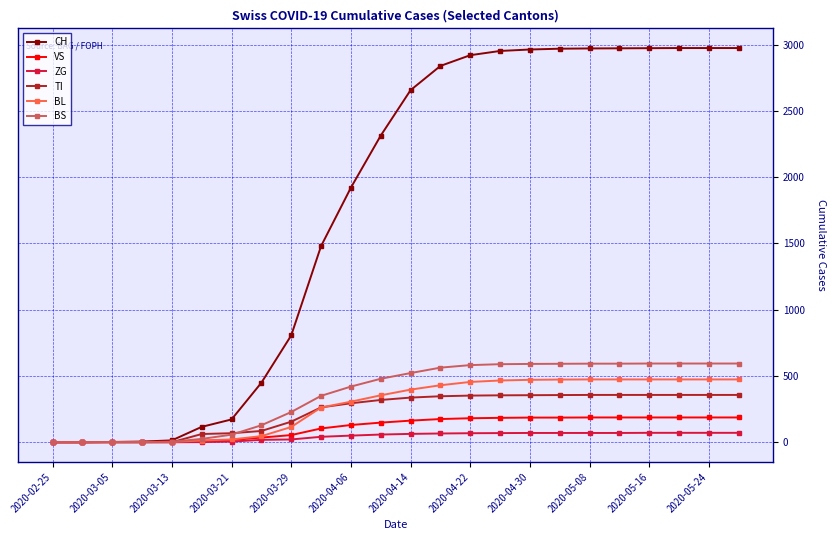

Which series has the largest total across all categories?

CH